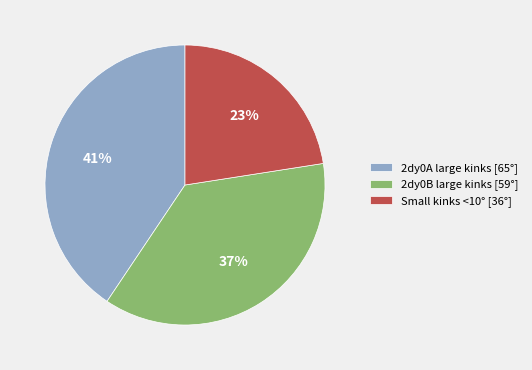

What percentage is the 2dy0B large kinks [59°] slice, to the nearest percent?

37%